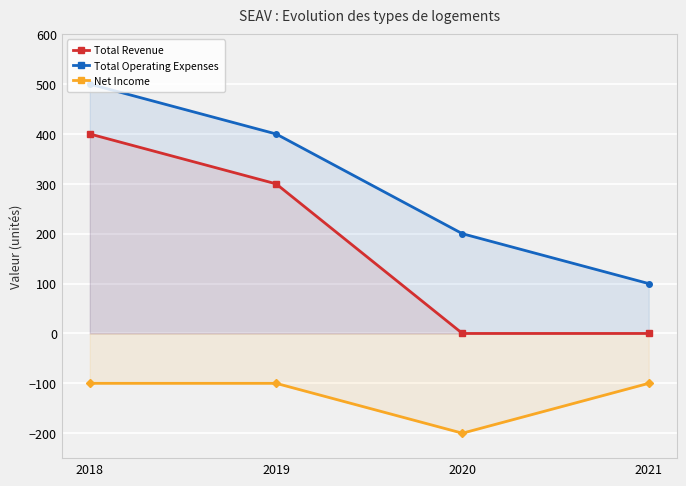

Between 2019 and 2021, which series saw the biggest shift?

Total Revenue